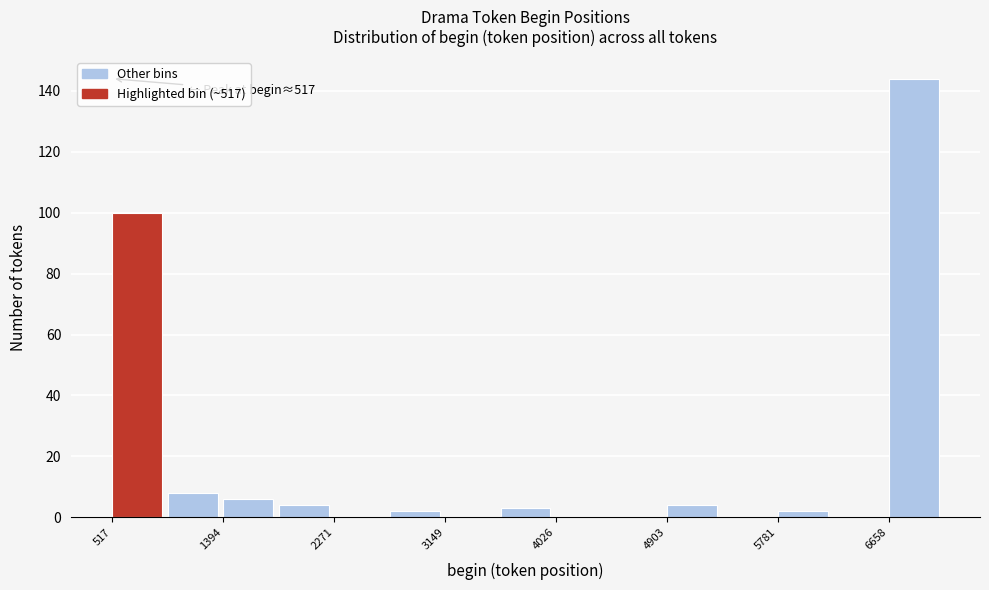

Over which range of the x-axis is the bar tallest?

6700 to 7100